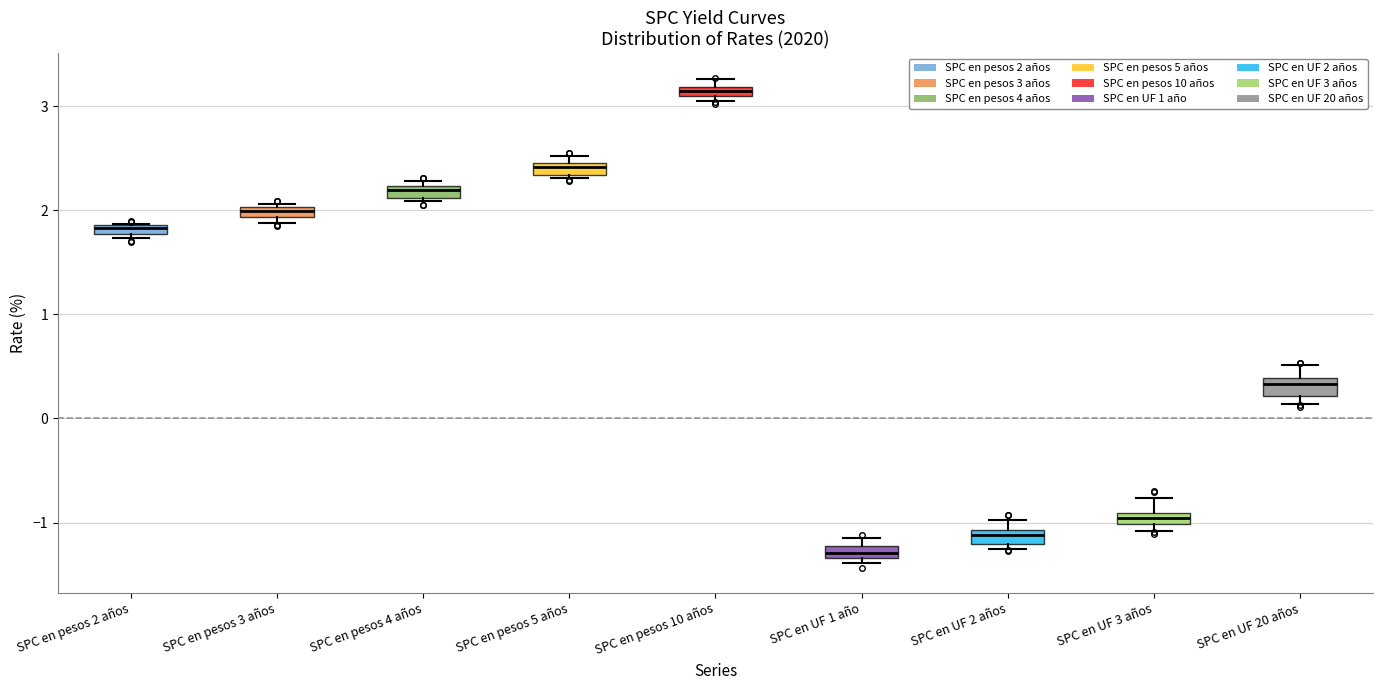

Where is the upper edge of the box for SPC en UF 2 años on the y-axis? The values are not printed on the chart, so give them approximately, as read against the axis.

-1.1